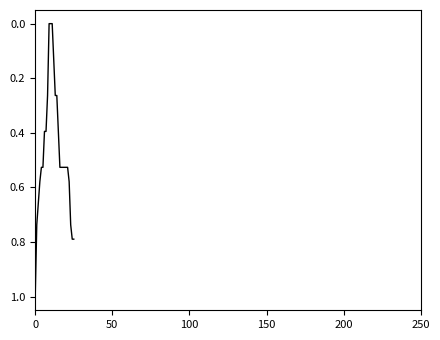

Is this an area chart (filled region under the line)?

No